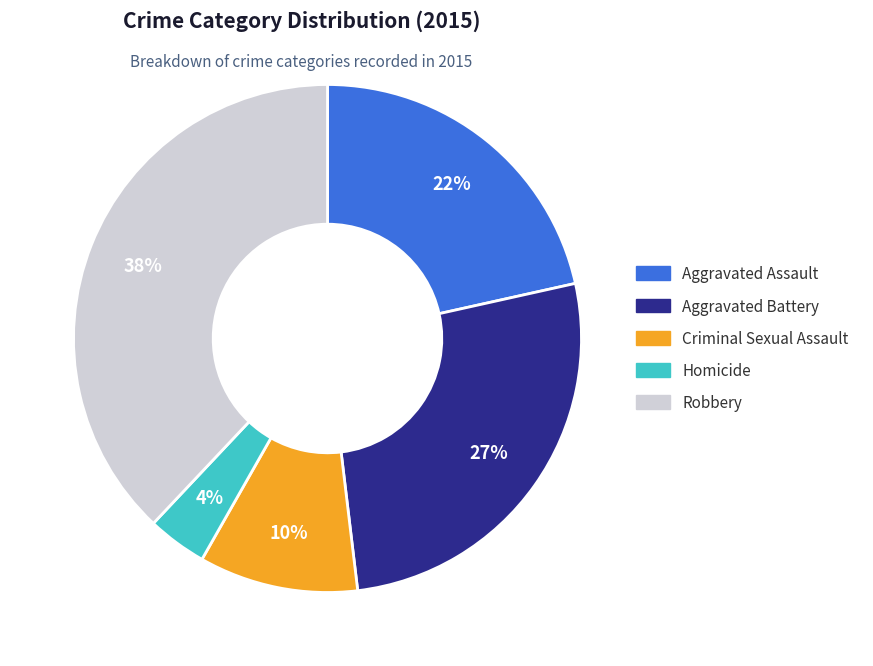

Between Aggravated Assault and Homicide, which is larger?

Aggravated Assault